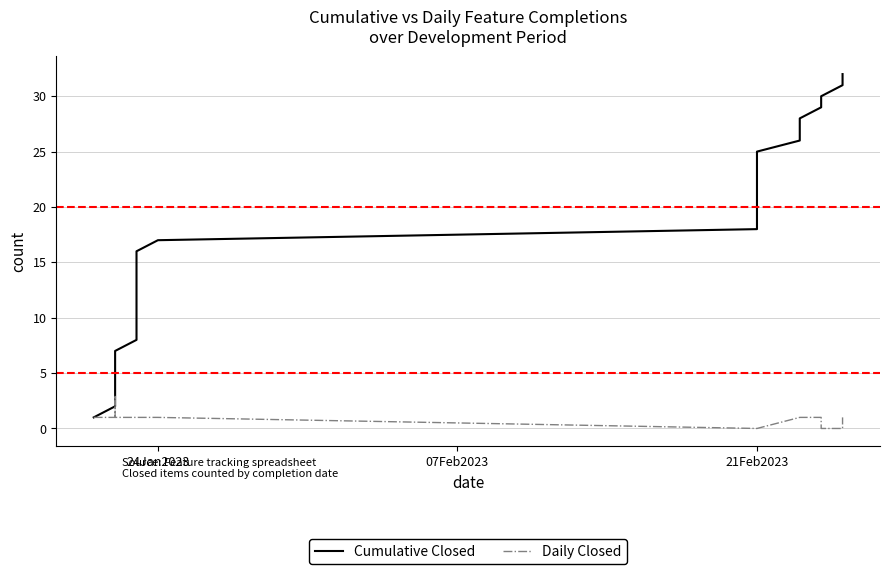

The Daily Closed series shows 2 at 3. True or false?

False